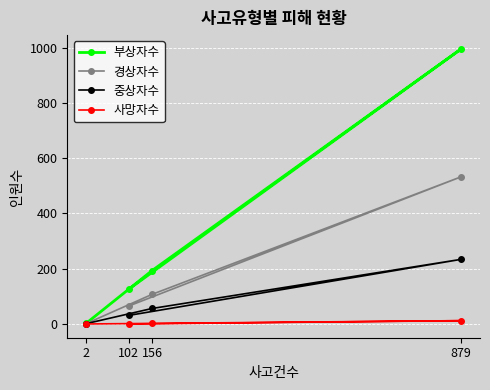

True or false: 경상자수 and 부상자수 intersect in this chart.

False